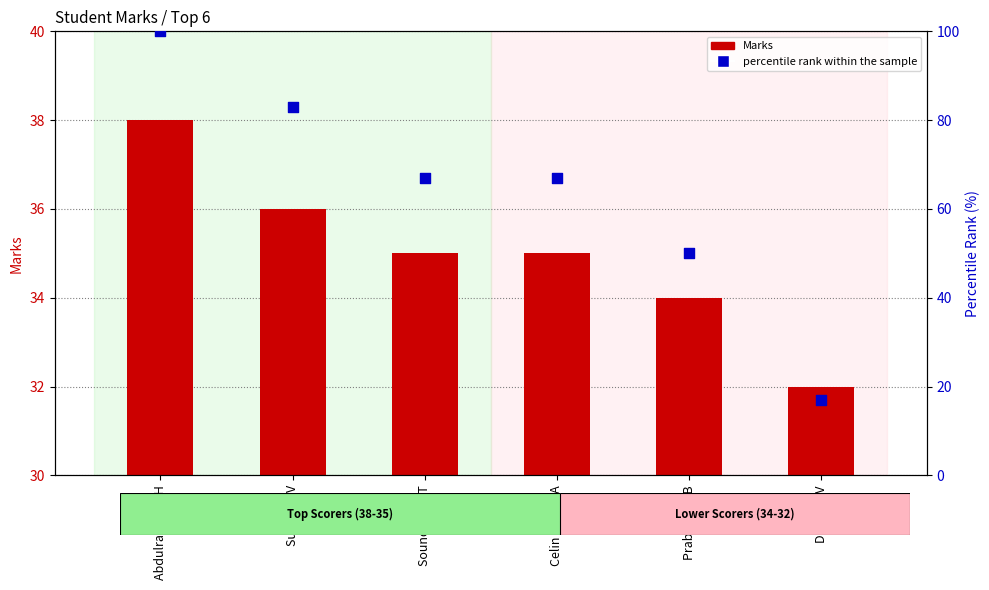

What is the total value across all series at Prabavathi B?

84